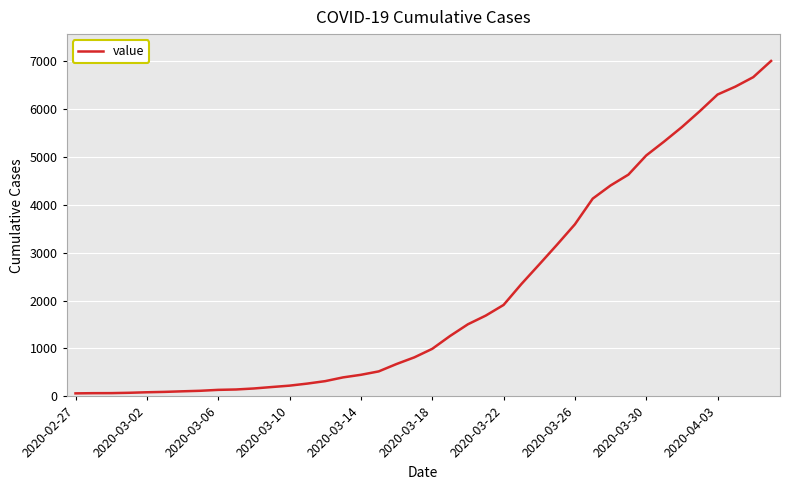

What is the difference between the maximum and minimum values?

6930